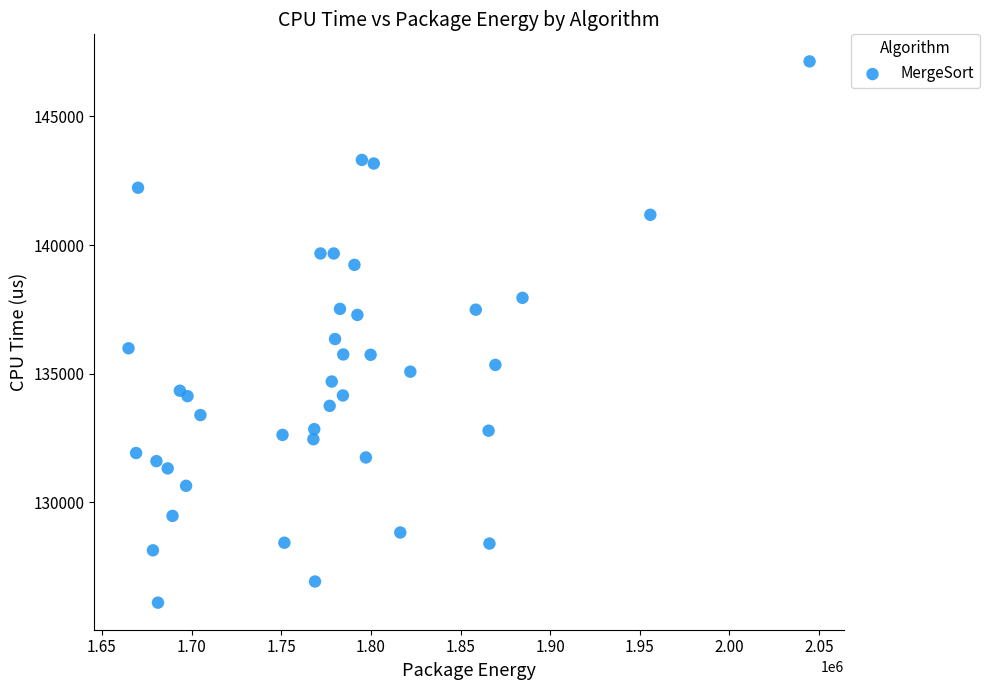

What is the range of Y values (max minus min)?

21031